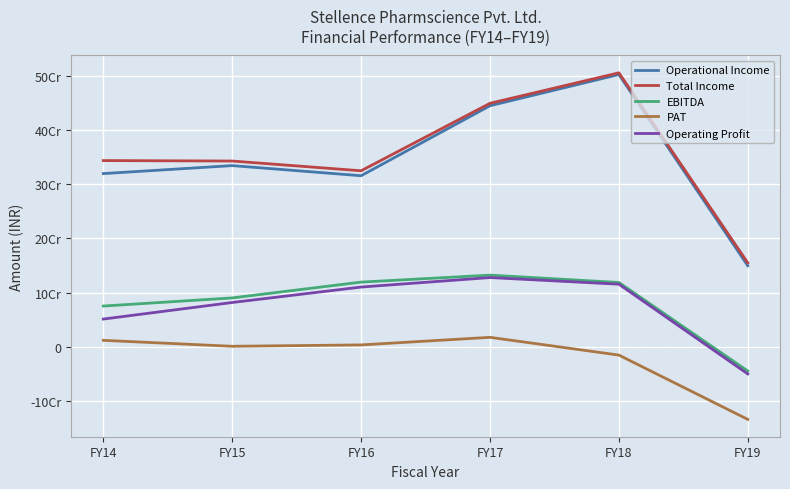

Rank the series at FY17 from highest to lowest value.

Total Income, Operational Income, EBITDA, Operating Profit, PAT